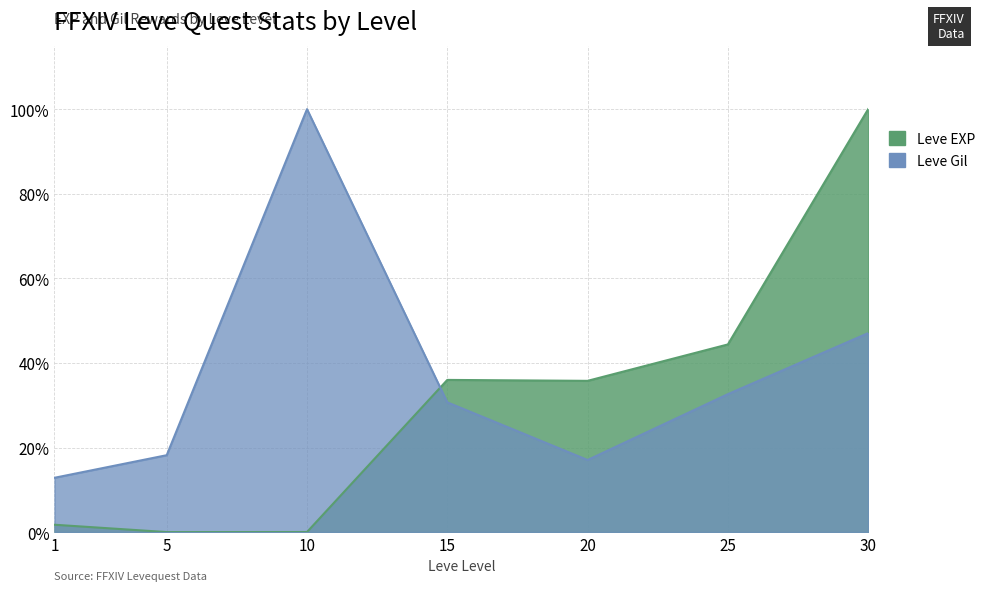

What is the difference between the maximum and second lowest values in the Leve Gil series?

83.0